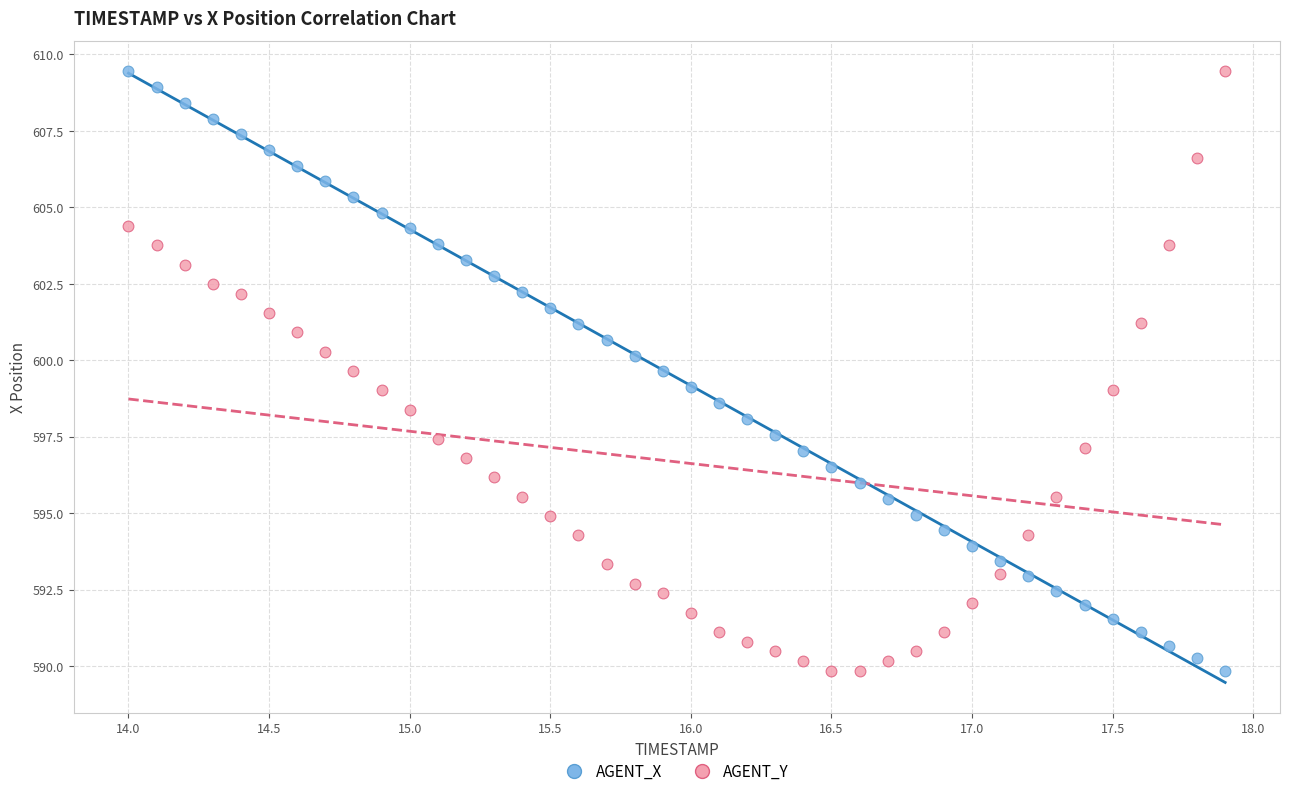

Across all data points, what is the range of Y values (max minus min)?

19.6